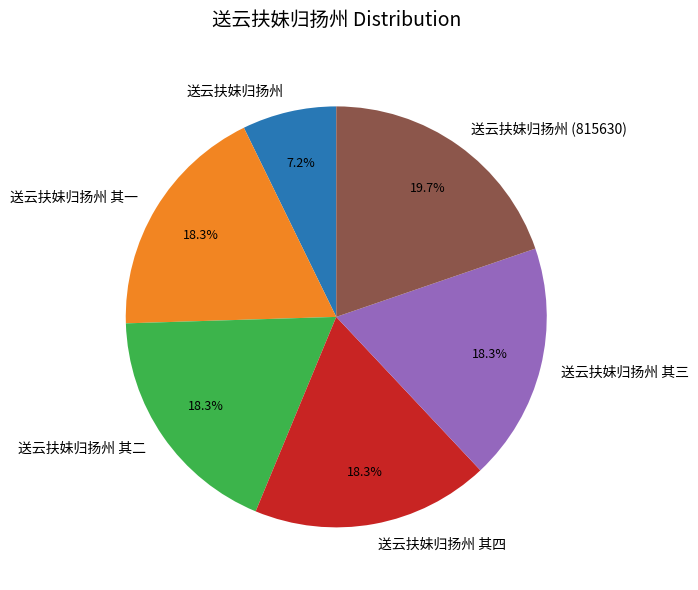

Does 送云扶妹归扬州 其二 represent more than half of the total?

No